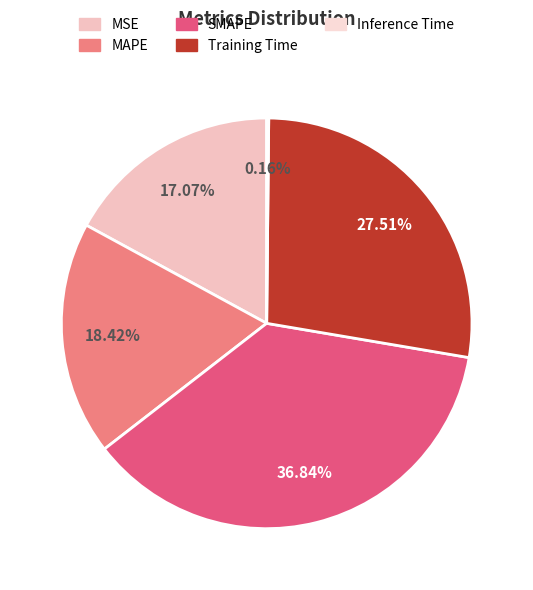

Which slice is the largest?

SMAPE